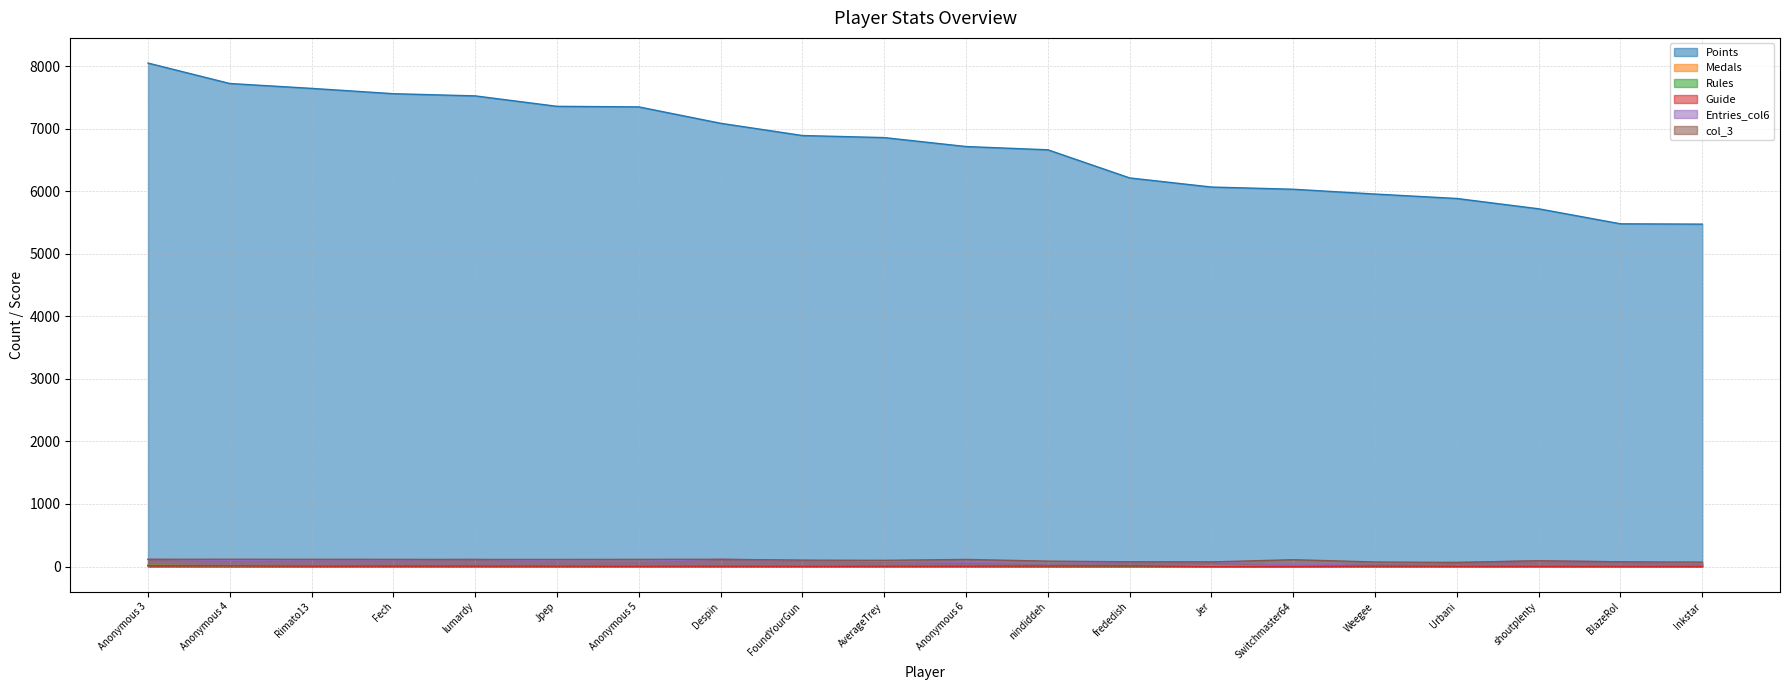

List the labels in order of Entries_col6 value, smallest first.

Switchmaster64, nindiddeh, Inkstar, Weegee, Urbani, Anonymous 6, Jer, frededish, BlazeRol, Anonymous 5, AverageTrey, Jpep, shoutplenty, FoundYourGun, Anonymous 4, Fech, Rimato13, lumardy, Anonymous 3, Despin